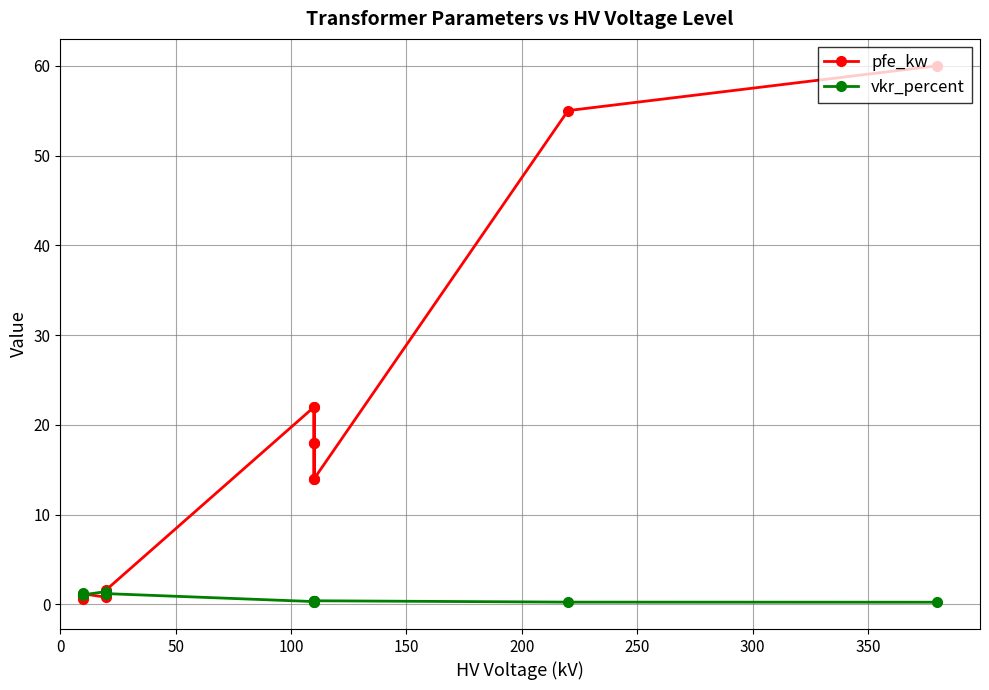

Reading right to left, list all the values displayed in this chart.

pfe_kw: 60.0	55.0	14.0	18.0	22.0	14.0	18.0	22.0	1.6	1.4	0.8	1.2	0.9	0.6
vkr_percent: 0.2	0.3	0.4	0.3	0.3	0.4	0.3	0.3	1.2	1.4	1.4	1.1	1.3	1.2